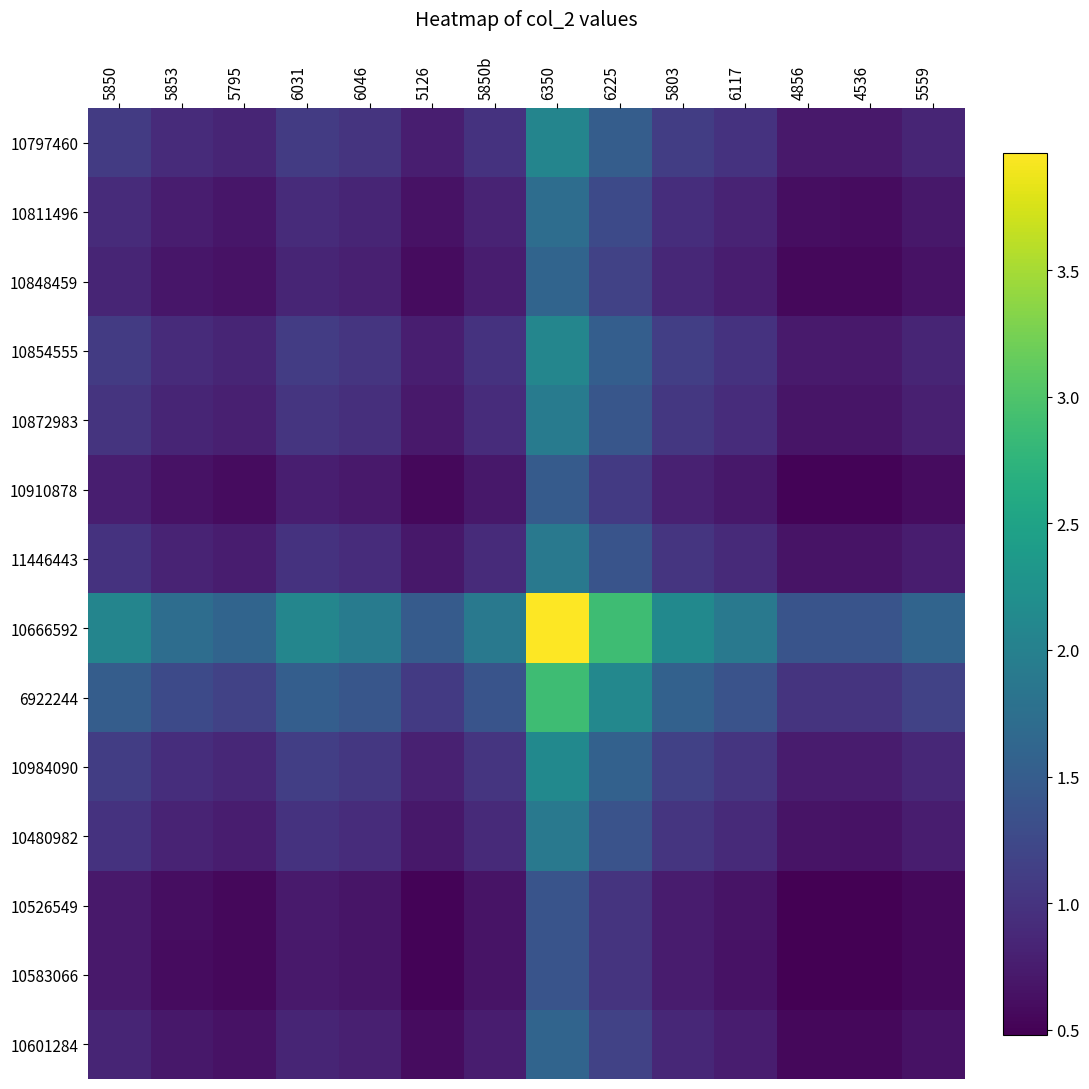

What is the maximum value shown in the chart?

4.0